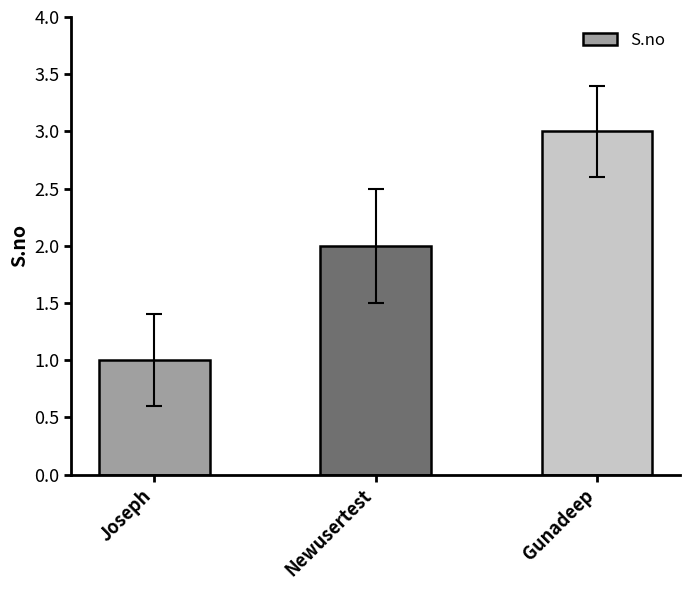

What is the change in value from Joseph to Newusertest?

+1